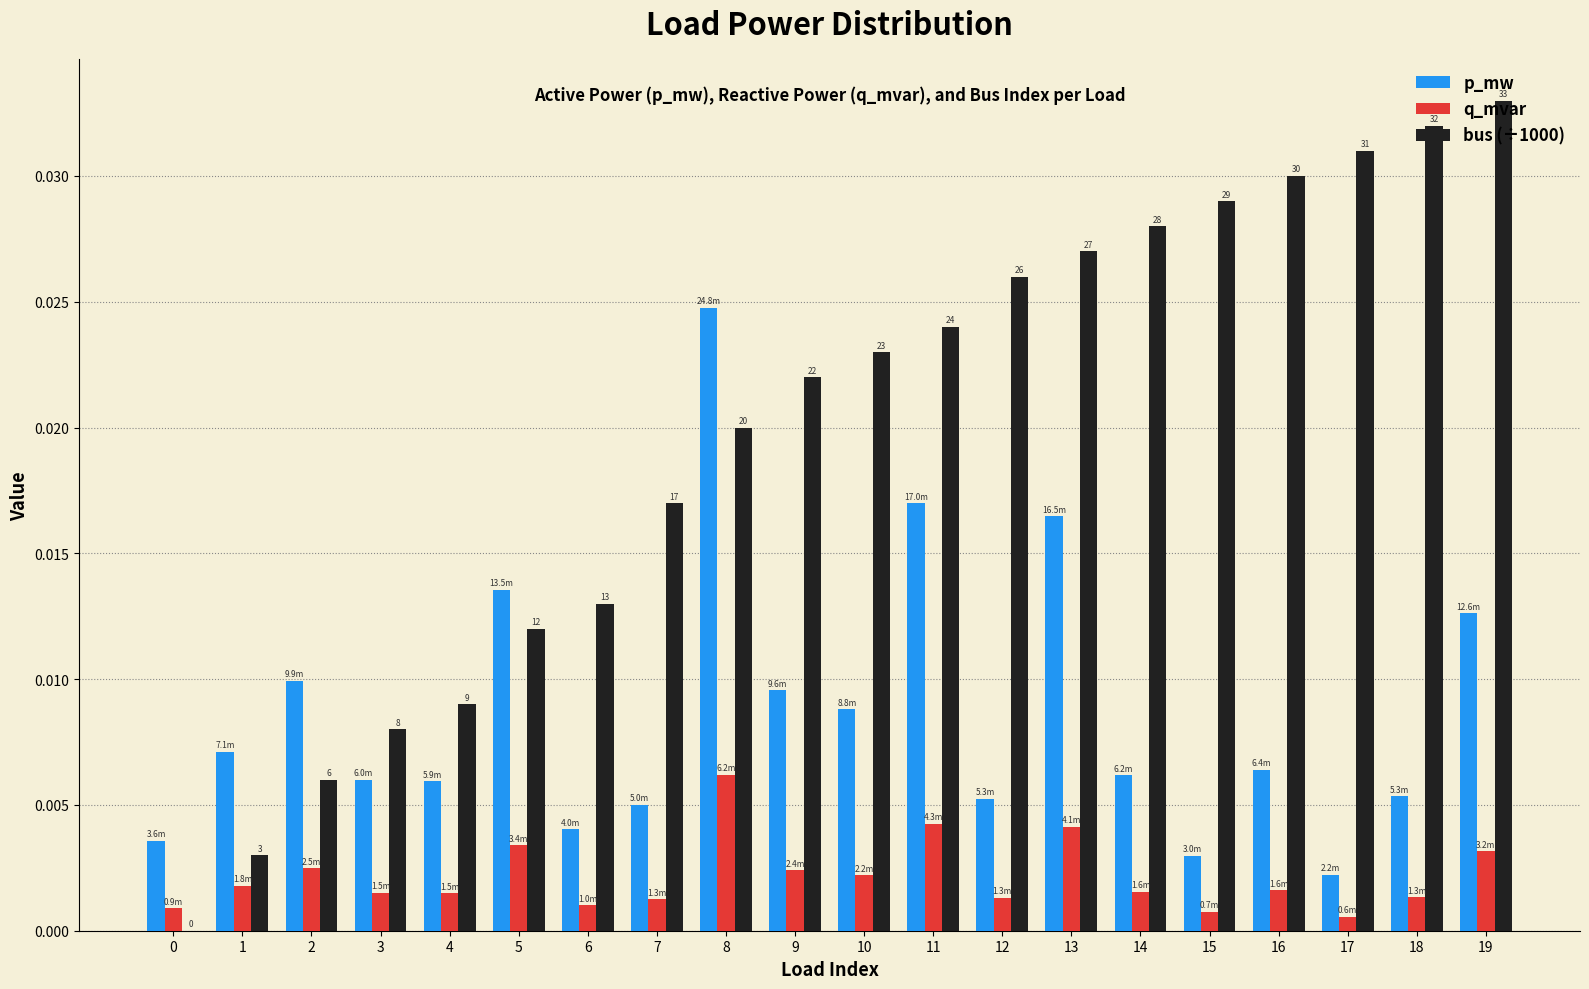

True or false: bus (÷1000) has a value of 0.0 at 9.

True